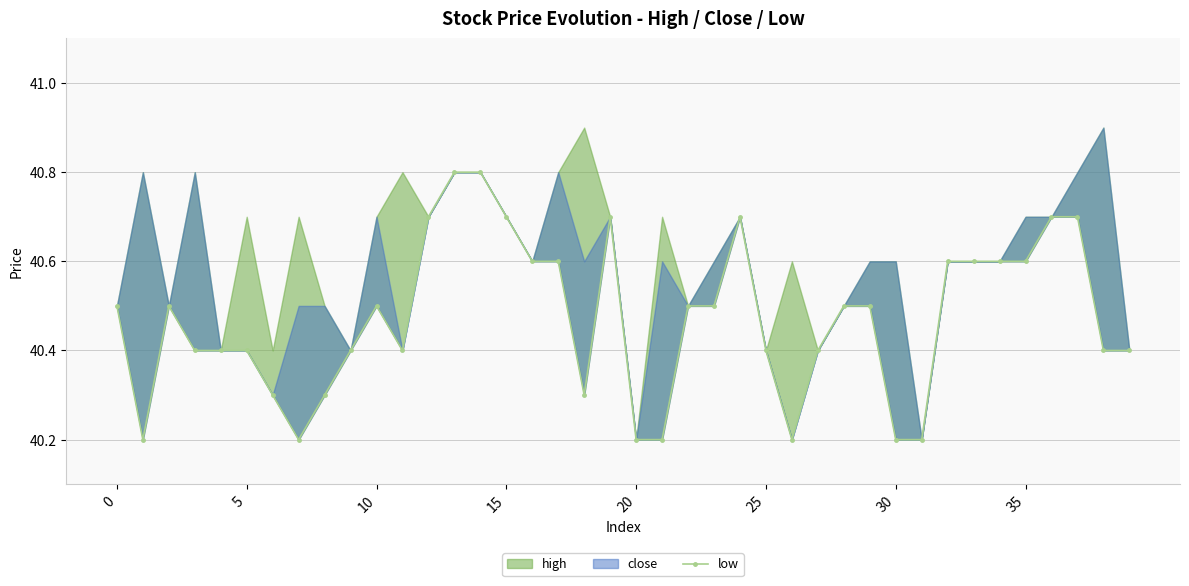

True or false: there are more than 0 points higher than both neighbors.

True